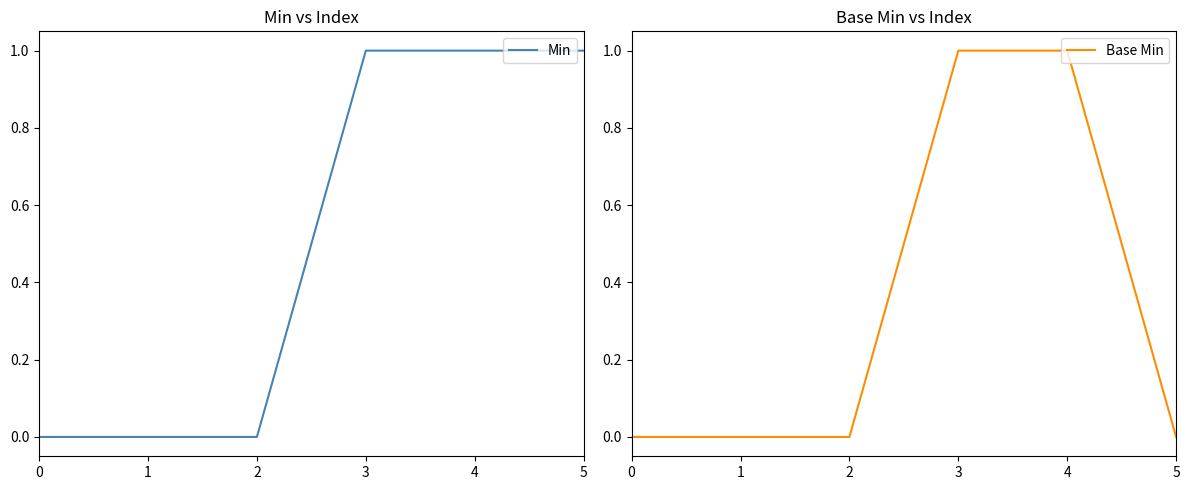

What is the difference between the maximum and second lowest values in the Base Min series?

1